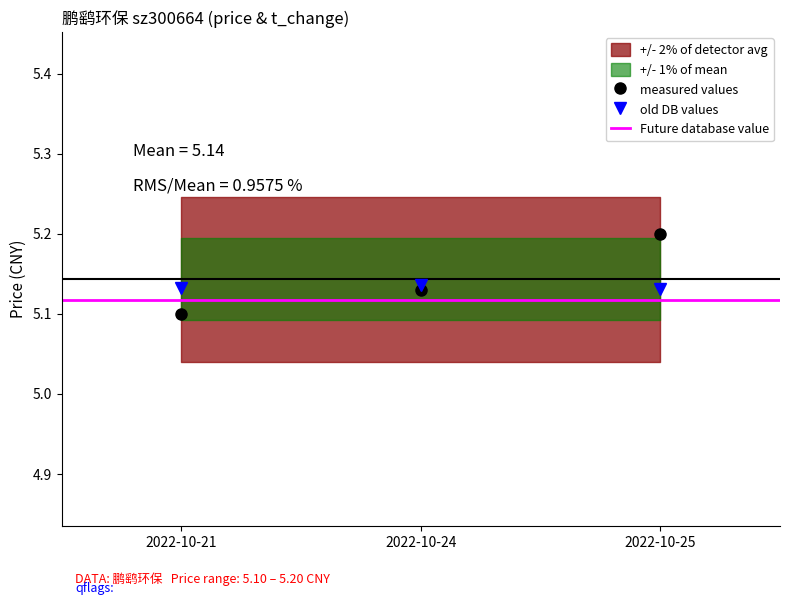

The price series shows 5.1 at 2022-10-21. True or false?

True